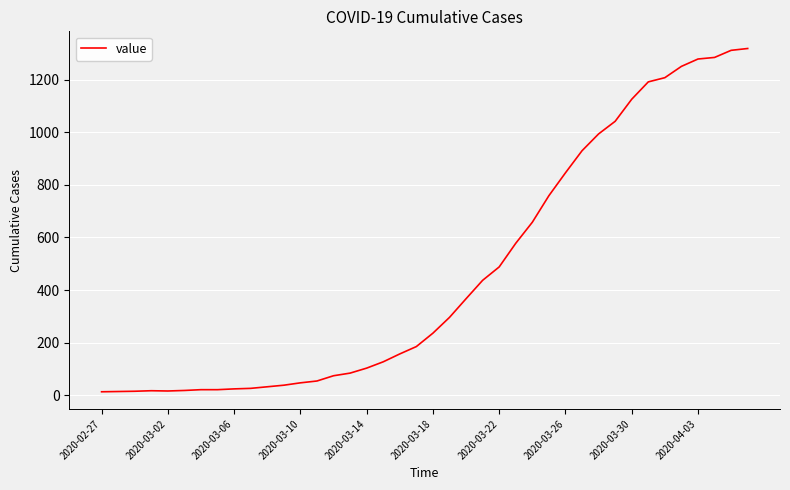

What is the maximum value shown in the chart?

1319